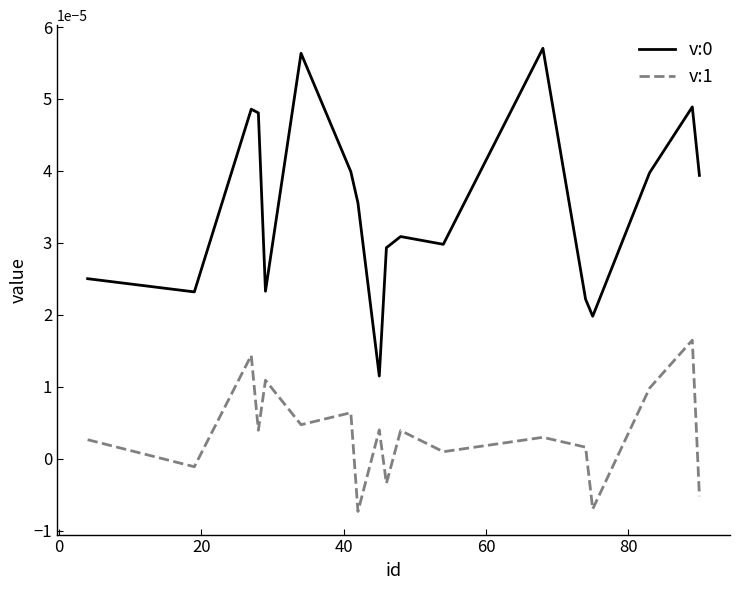

True or false: v:1 and v:0 intersect in this chart.

False